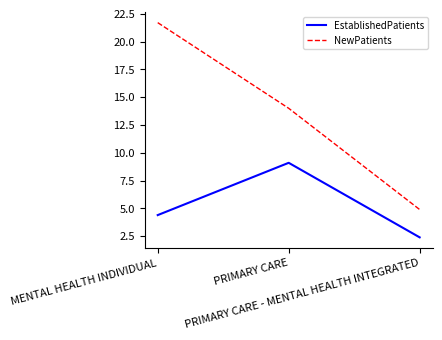

What is the difference between the EstablishedPatients values at PRIMARY CARE - MENTAL HEALTH INTEGRATED and MENTAL HEALTH INDIVIDUAL?

2.0